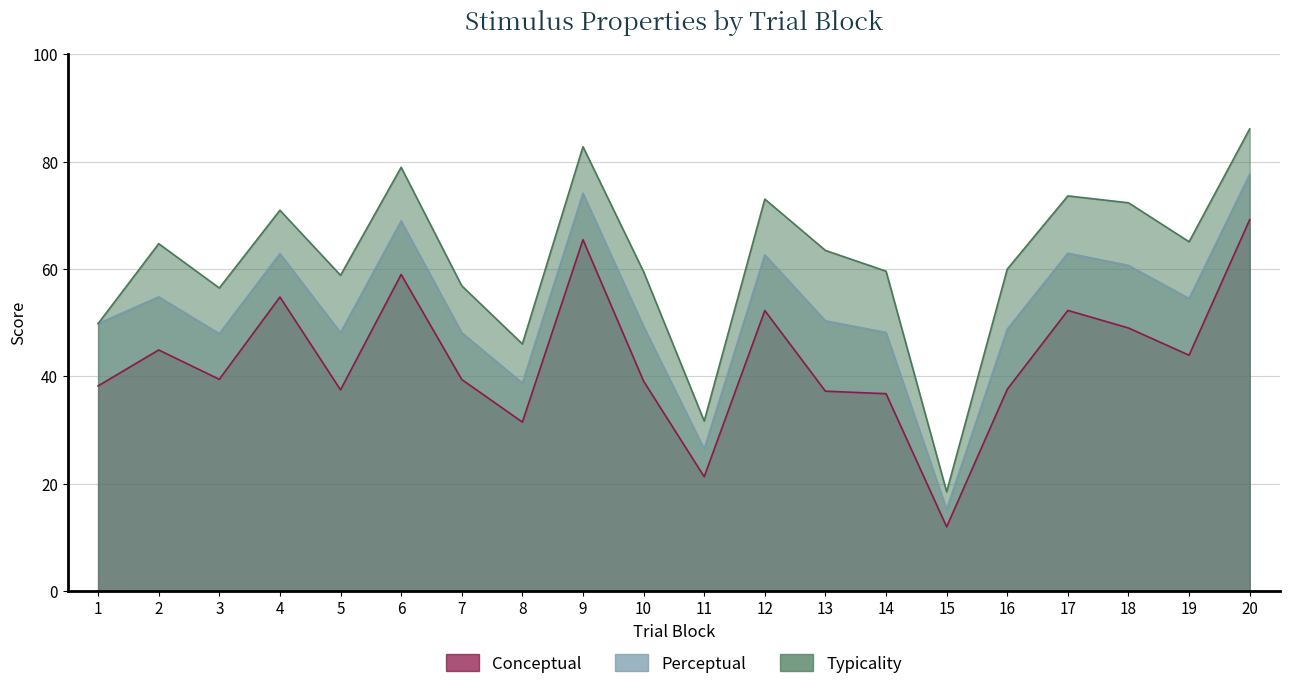

What is the value of the perceptual point at the 5th from the left?

48.1